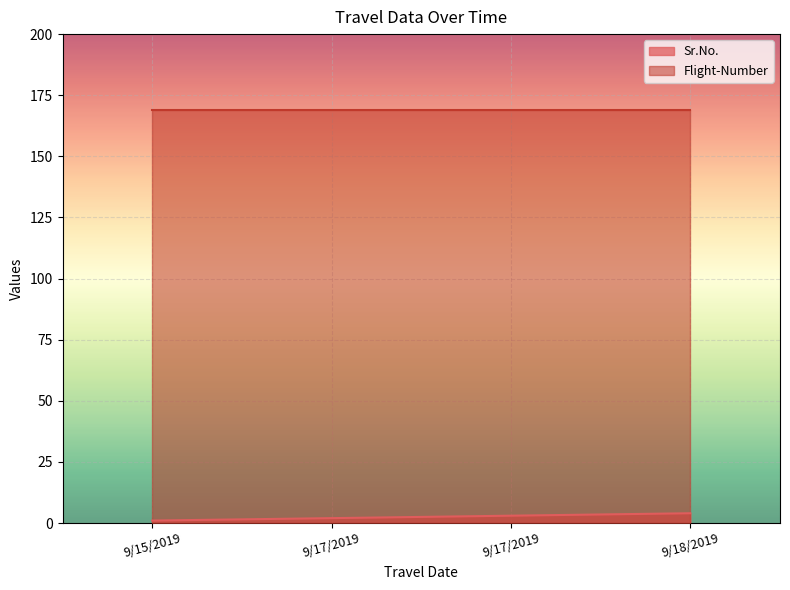

True or false: the data has more than 1 interior local peaks.

False